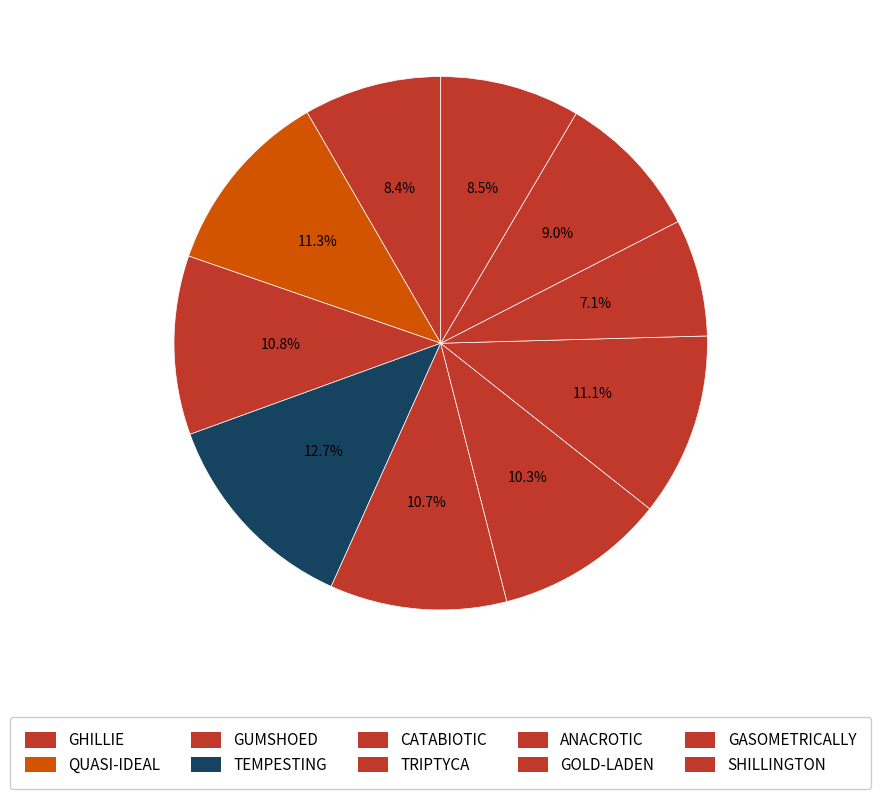

How many segments does this pie chart have?

10